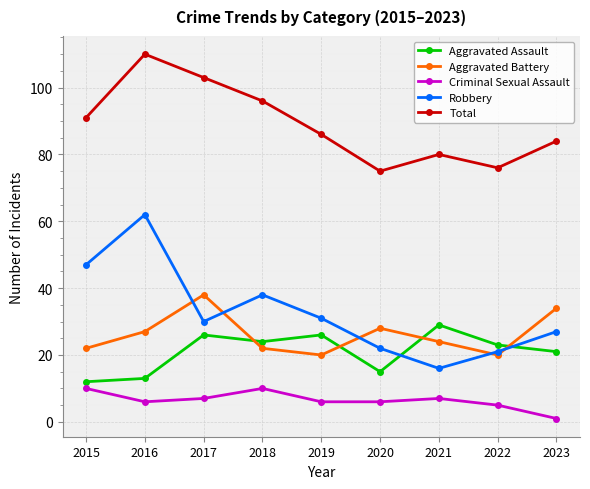

How many interior local valleys does the Aggravated Battery series have?

2